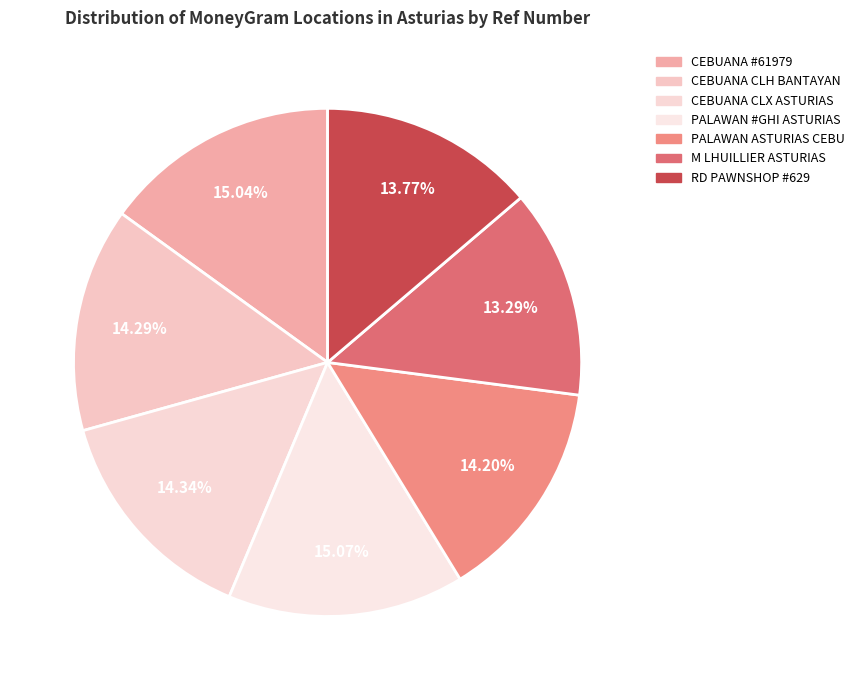

Which slice is the largest?

PALAWAN PAWNSHOP - #GHI - ASTURIAS - PSB